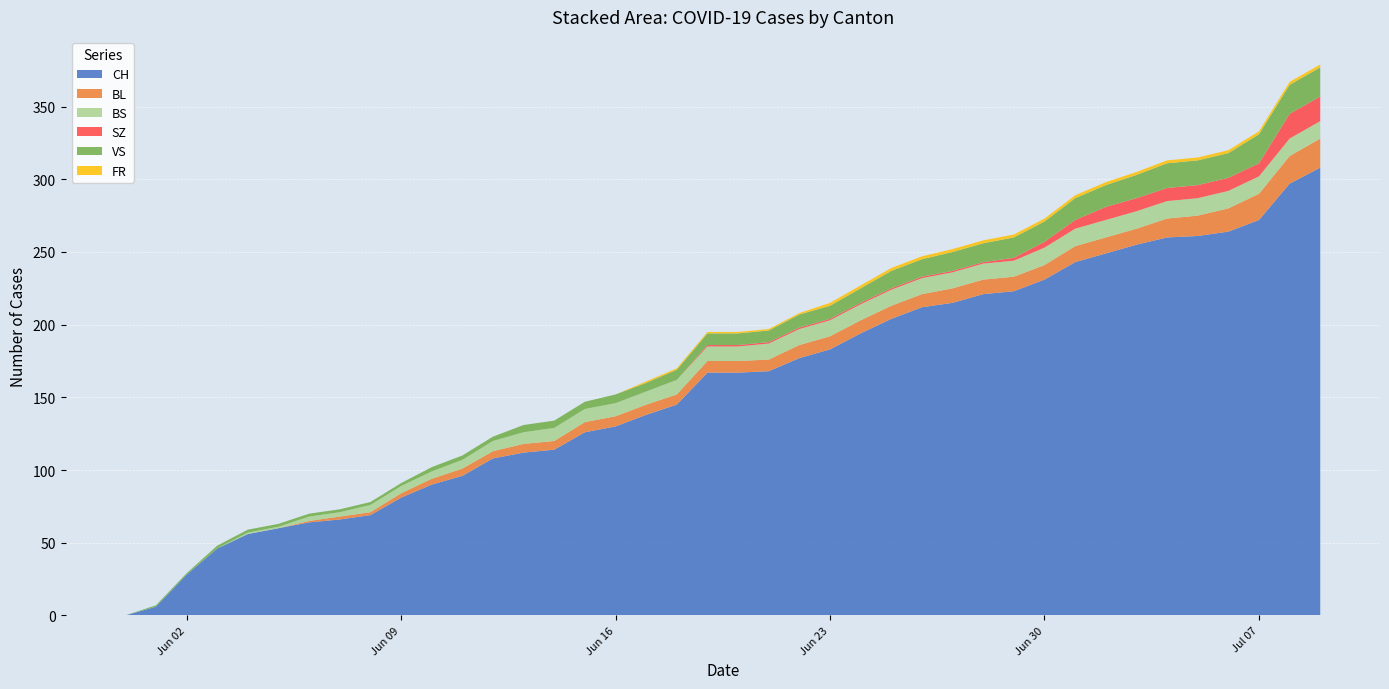

Reading right to left, list all the values displayed in this chart.

CH: 308	297	272	264	261	260	255	249	243	231	223	221	215	212	204	194	183	177	168	167	167	145	138	130	126	114	112	108	96	90	81	69	66	64	60	56	46	28	6	0
BL: 20	19	18	16	14	13	11	11	11	10	10	10	10	9	9	9	9	9	8	8	8	7	7	7	7	6	6	5	5	4	3	2	2	1	0	0	0	0	0	0
BS: 12	12	12	12	12	12	12	12	12	12	11	11	11	11	11	11	11	11	11	10	10	10	9	9	9	9	8	7	6	5	5	5	3	3	1	1	0	0	0	0
SZ: 17	17	9	9	9	9	9	9	6	4	2	1	1	1	1	1	1	1	1	1	1	0	0	0	0	0	0	0	0	0	0	0	0	0	0	0	0	0	0	0
VS: 20	20	20	17	17	17	16	15	15	14	14	13	13	12	12	10	9	9	8	8	8	7	6	6	5	5	5	3	3	3	2	2	2	2	2	2	2	1	1	0
FR: 2	2	2	2	2	2	2	2	2	2	2	2	2	2	2	2	2	1	1	1	1	1	1	0	0	0	0	0	0	0	0	0	0	0	0	0	0	0	0	0